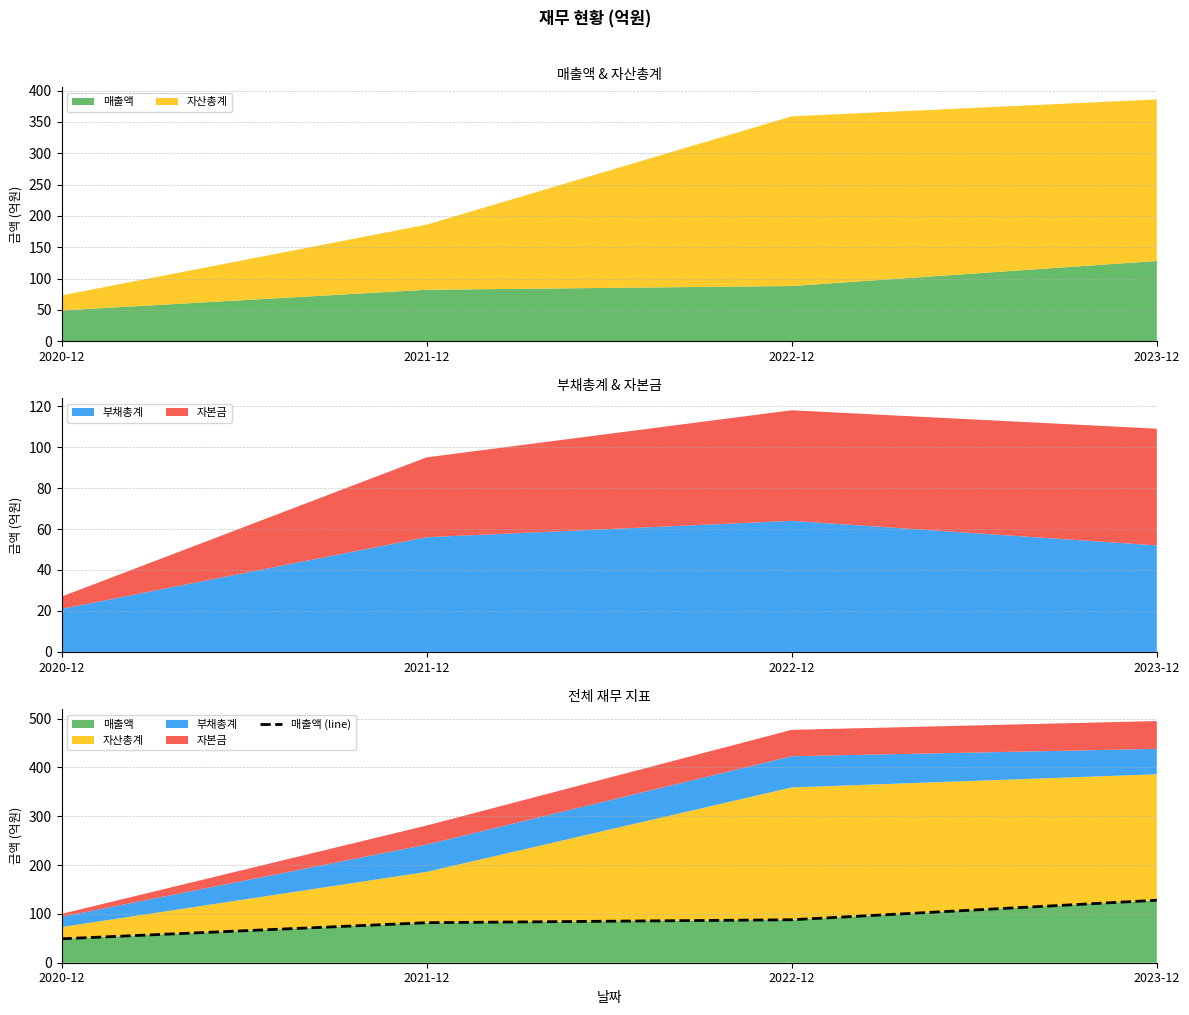

List the labels in order of value, largest first.

2023-12, 2022-12, 2021-12, 2020-12